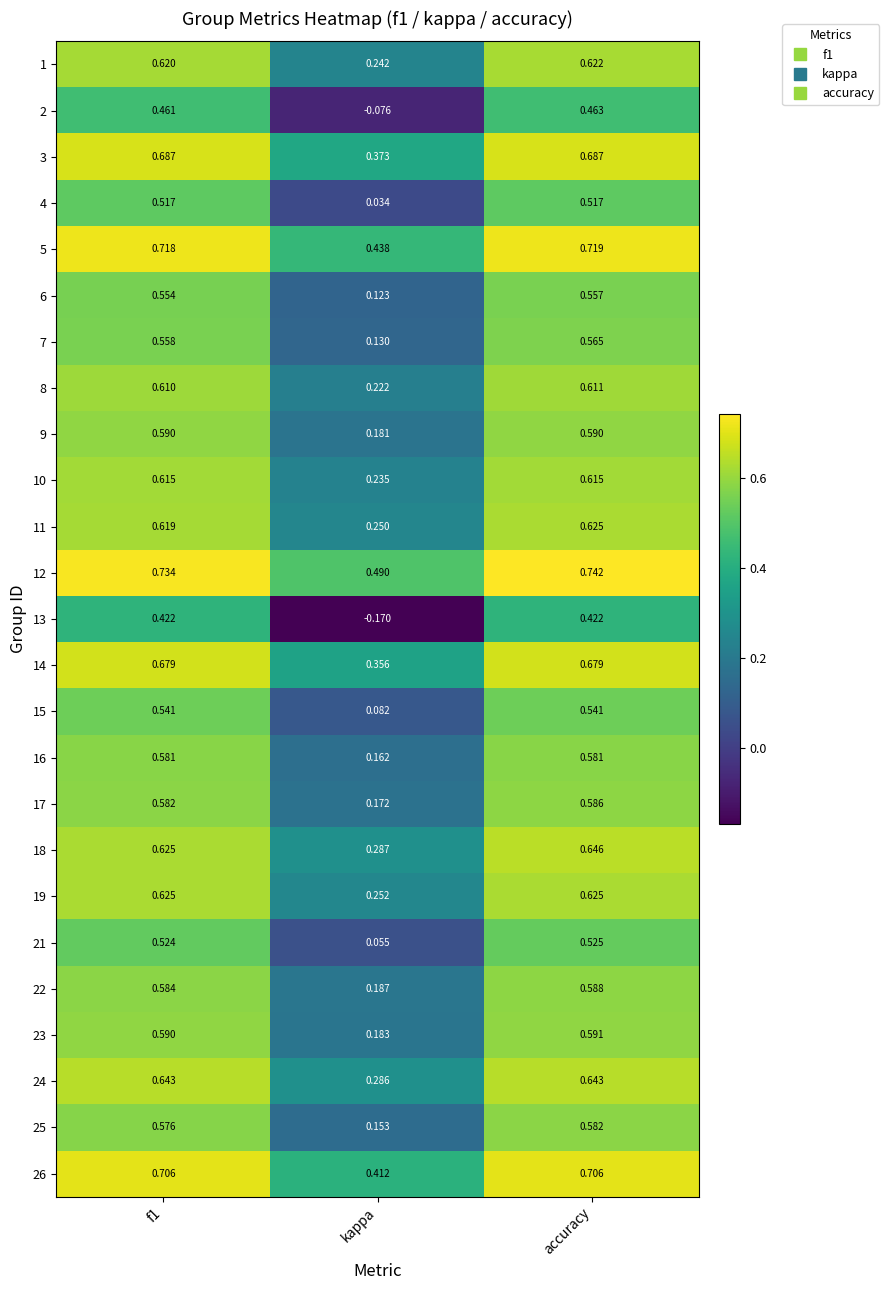

At which category is the sum across all series the highest?

accuracy